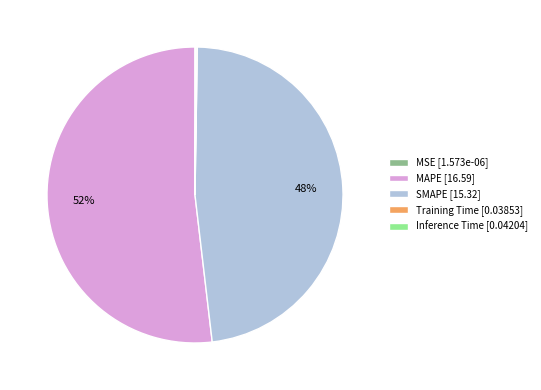

What is the ratio of the value at SMAPE [15.32] to the value at MAPE [16.59]?

0.9